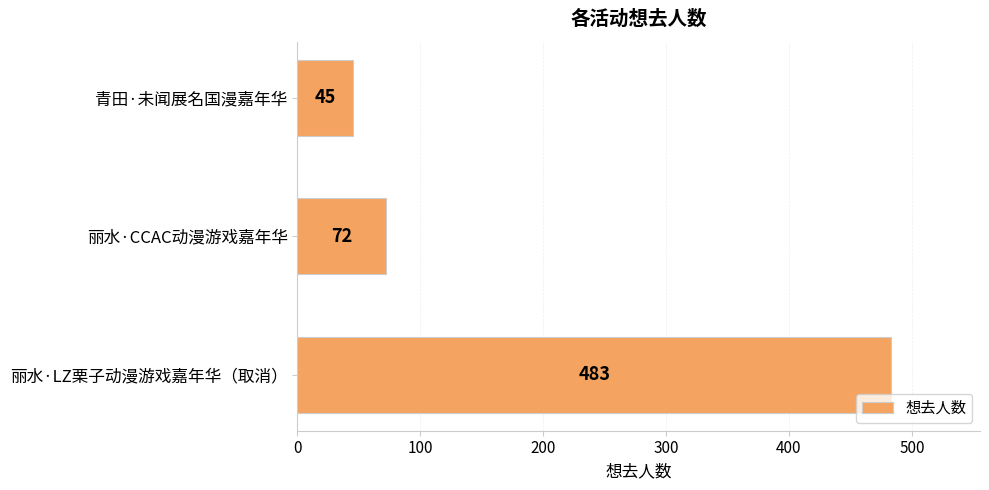

What is the greatest value displayed?

483